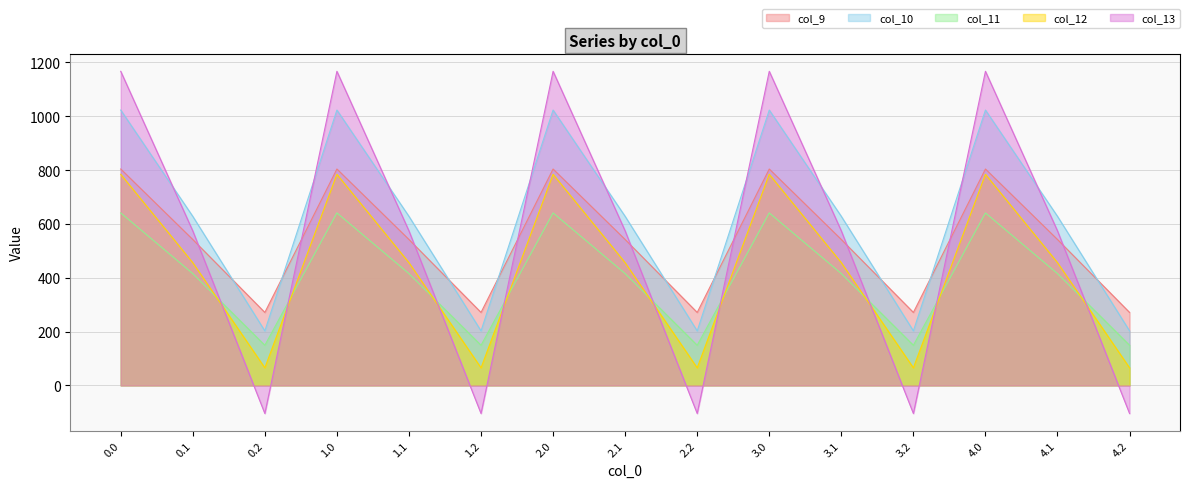

What is the average value of the col_12 series?

435.2